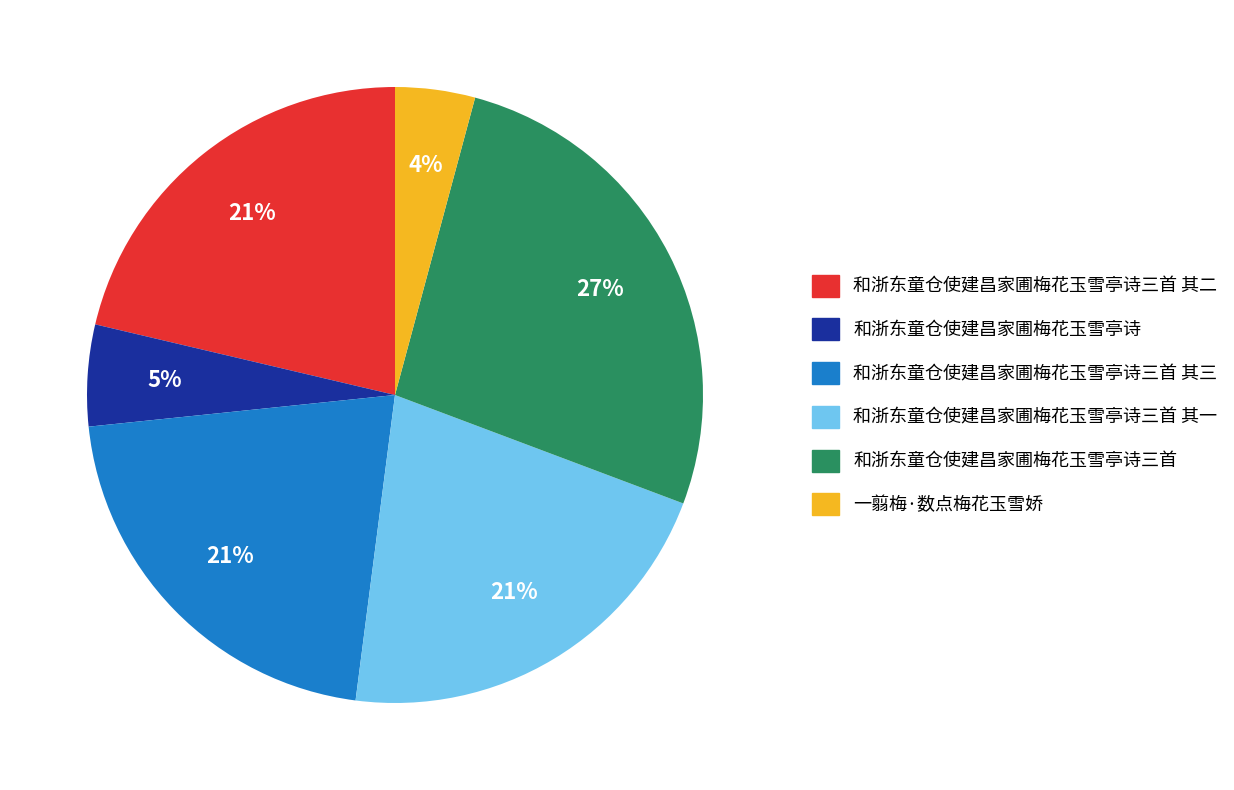

Which category has the smallest portion of the pie?

一翦梅·数点梅花玉雪娇